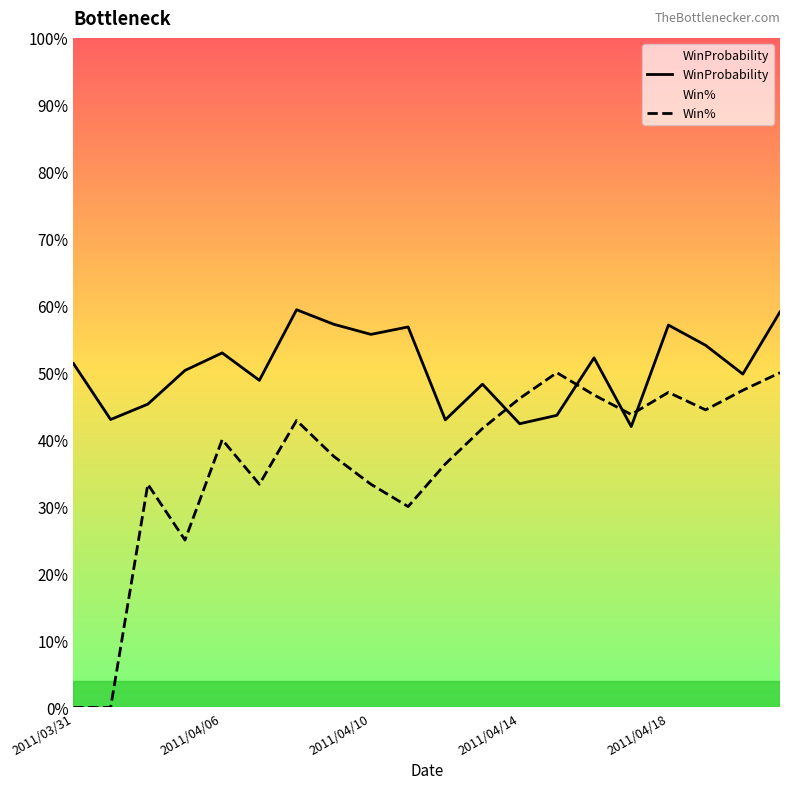

Rank the series at 18 from highest to lowest value.

WinProbability, Win%